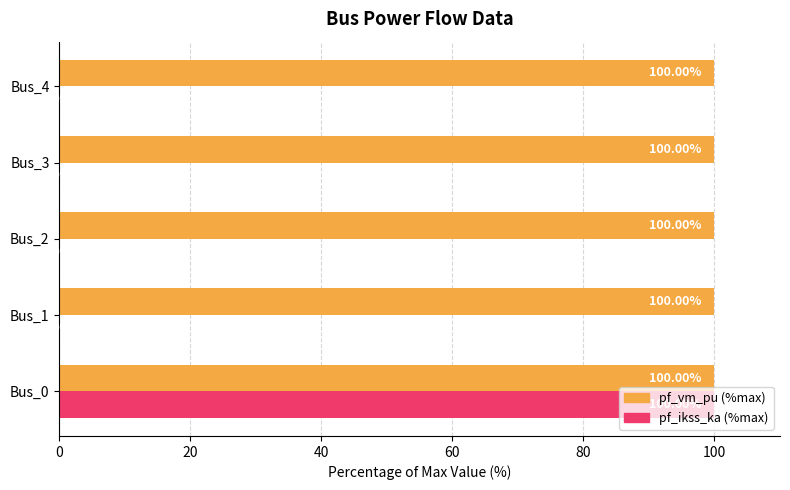

What is the sum of all pf_vm_pu (%max) values?

500.0